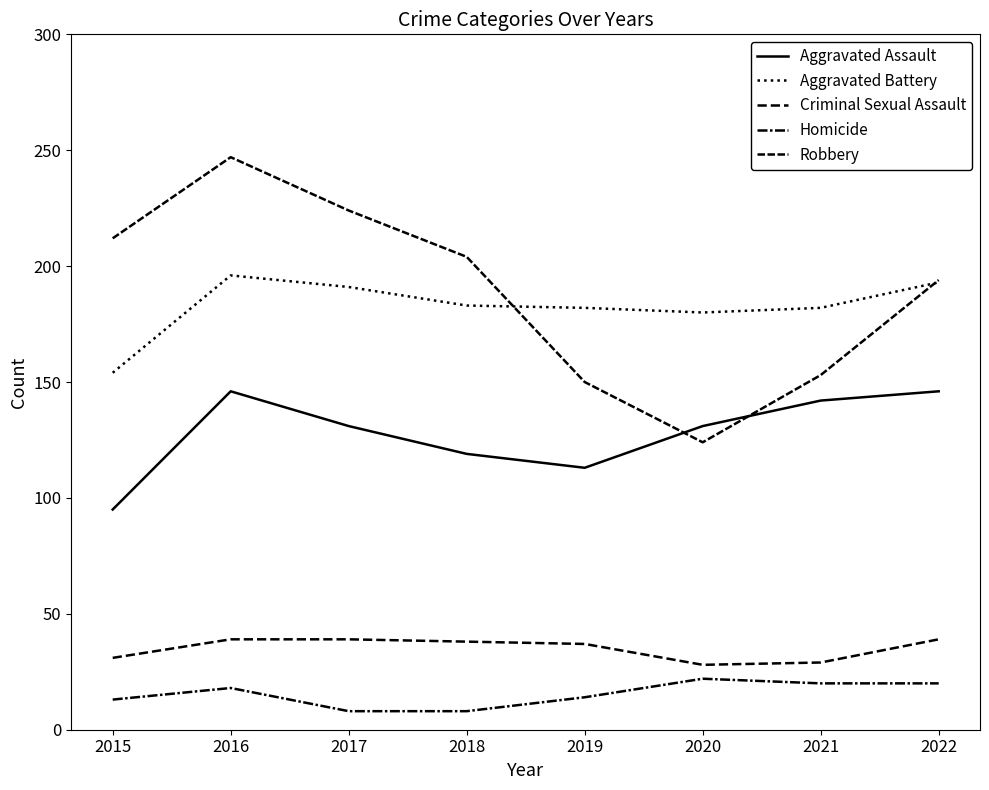

How many lines are shown in the chart?

5